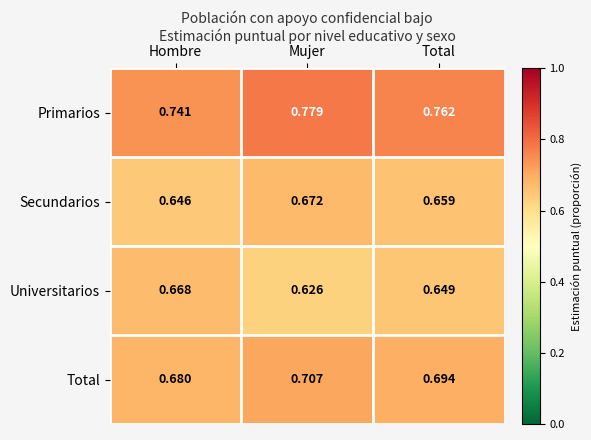

Which category has the highest value in the Secundarios series?

Mujer